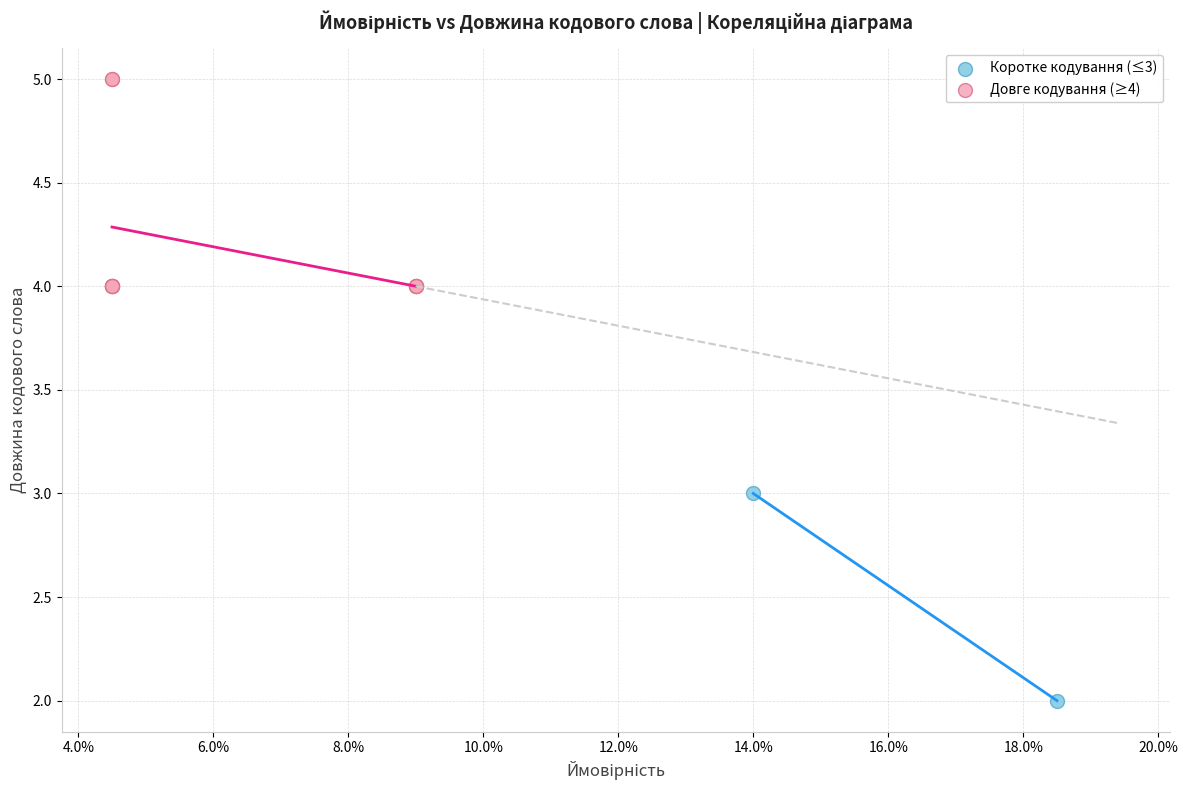

Which series reaches the minimum Y coordinate?

Коротке кодування (≤3)